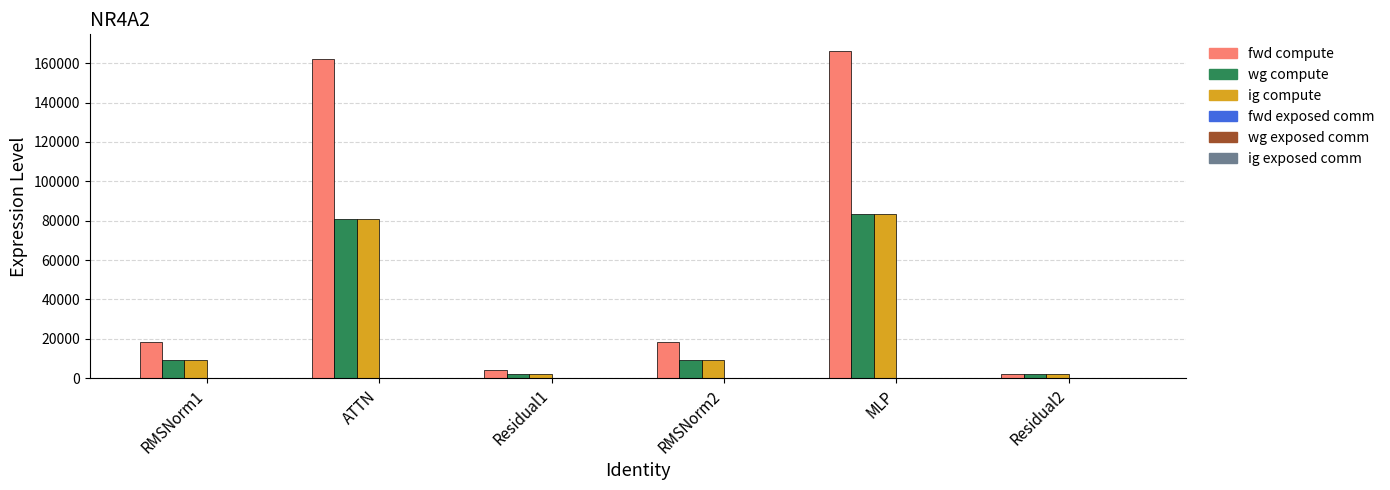

Is it true that fwd compute equals 37321.5 at MLP?

False